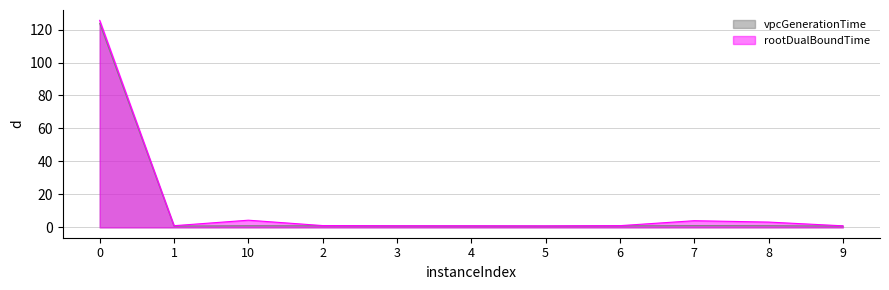

What are all the series names shown in the legend?

vpcGenerationTime, rootDualBoundTime